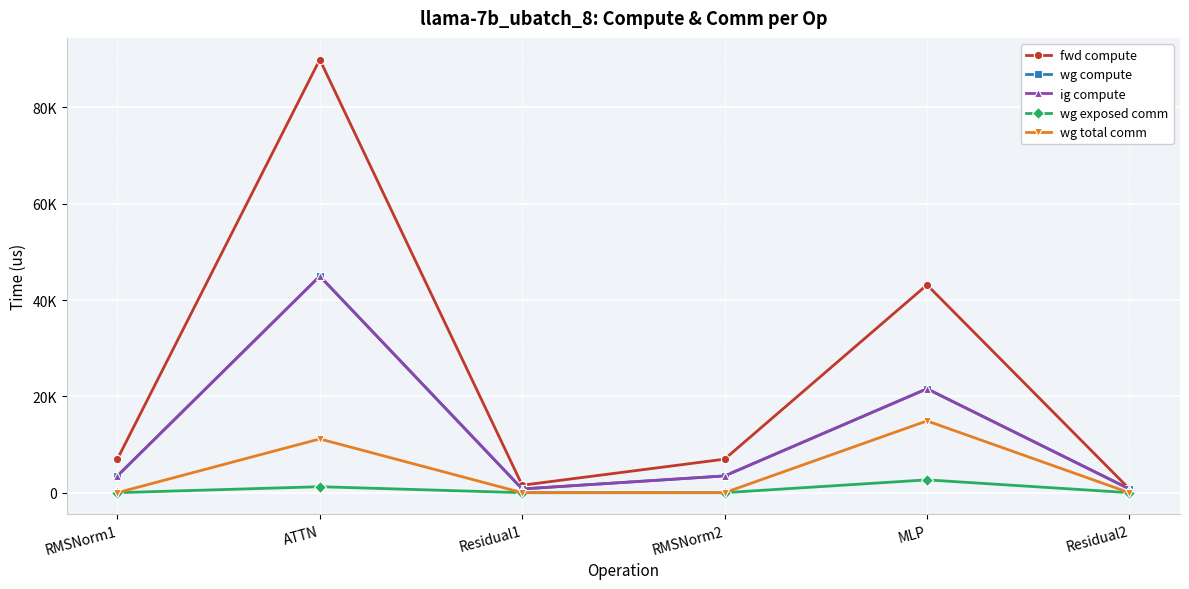

True or false: ig compute and wg total comm cross at least once.

False